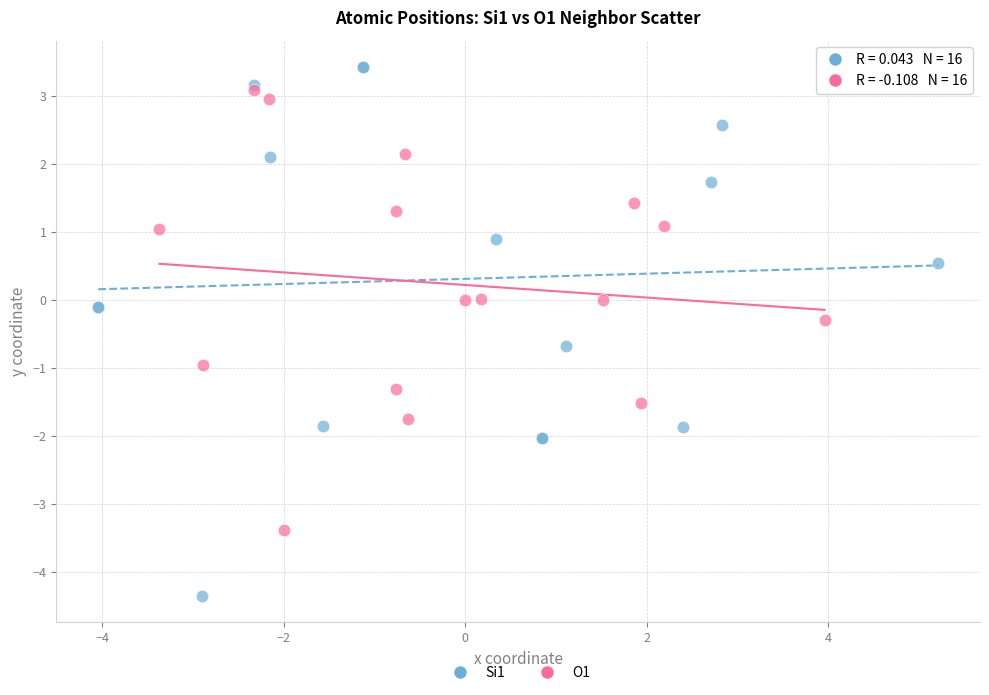

Which series contains the lowest Y value?

Si1